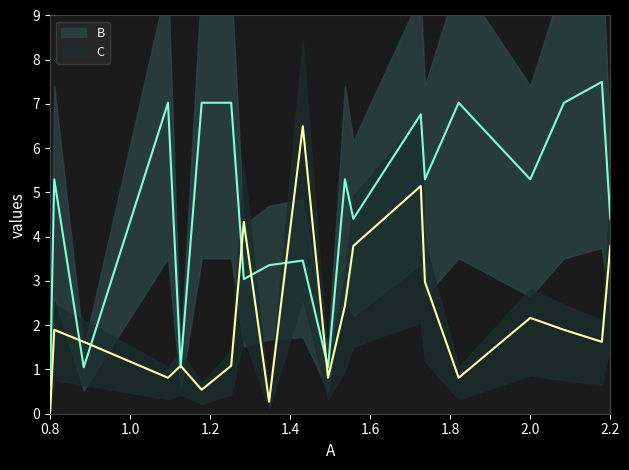

What is the difference between the highest and lowest values at 2.0?

3.1